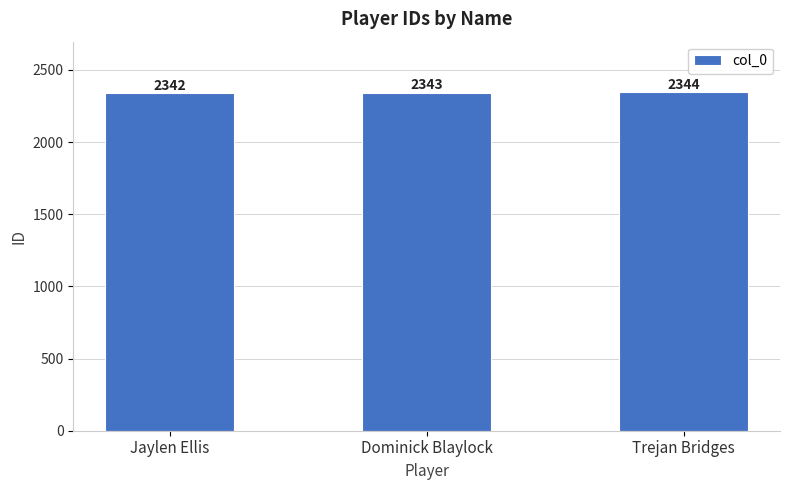

Read the value at Trejan Bridges.

2344